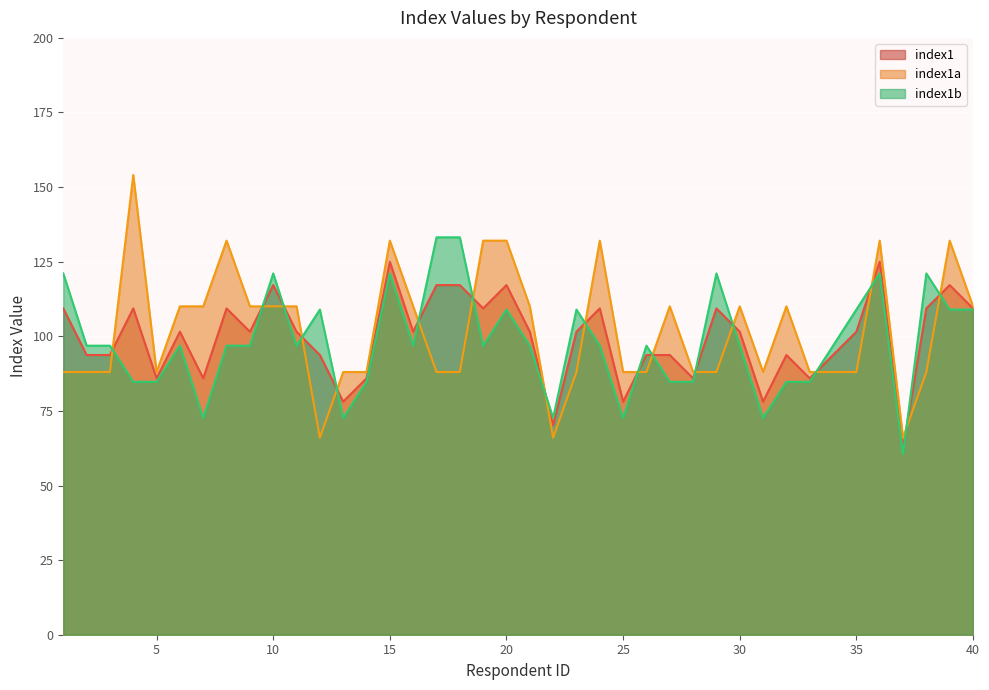

Reading left to right, what are all the values shown in this chart?

index1: 109.3	93.7	93.7	109.3	85.9	101.5	85.9	109.3	101.5	117.2	101.5	93.7	78.1	85.9	125.0	101.5	117.2	117.2	109.3	117.2	101.5	70.3	101.5	109.3	78.1	93.7	93.7	85.9	109.3	101.5	78.1	93.7	85.9	93.7	101.5	125.0	62.5	109.3	117.2	109.3
index1a: 88.0	88.0	88.0	154.1	88.0	110.0	110.0	132.1	110.0	110.0	110.0	66.0	88.0	88.0	132.1	110.0	88.0	88.0	132.1	132.1	110.0	66.0	88.0	132.1	88.0	88.0	110.0	88.0	88.0	110.0	88.0	110.0	88.0	88.0	88.0	132.1	66.0	88.0	132.1	110.0
index1b: 121.1	96.9	96.9	84.8	84.8	96.9	72.6	96.9	96.9	121.1	96.9	109.0	72.6	84.8	121.1	96.9	133.2	133.2	96.9	109.0	96.9	72.6	109.0	96.9	72.6	96.9	84.8	84.8	121.1	96.9	72.6	84.8	84.8	96.9	109.0	121.1	60.5	121.1	109.0	109.0